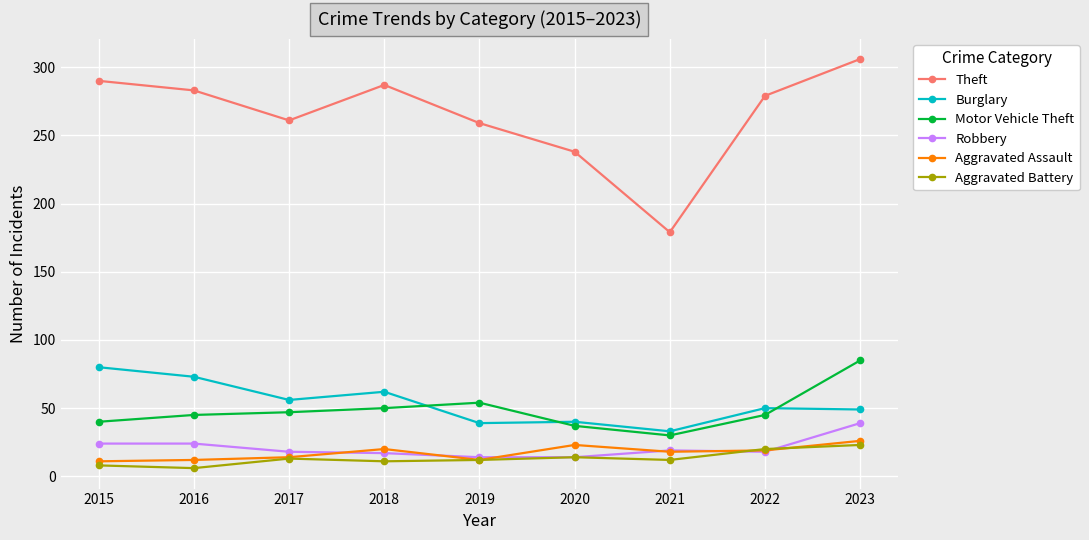

How many lines are shown in the chart?

6